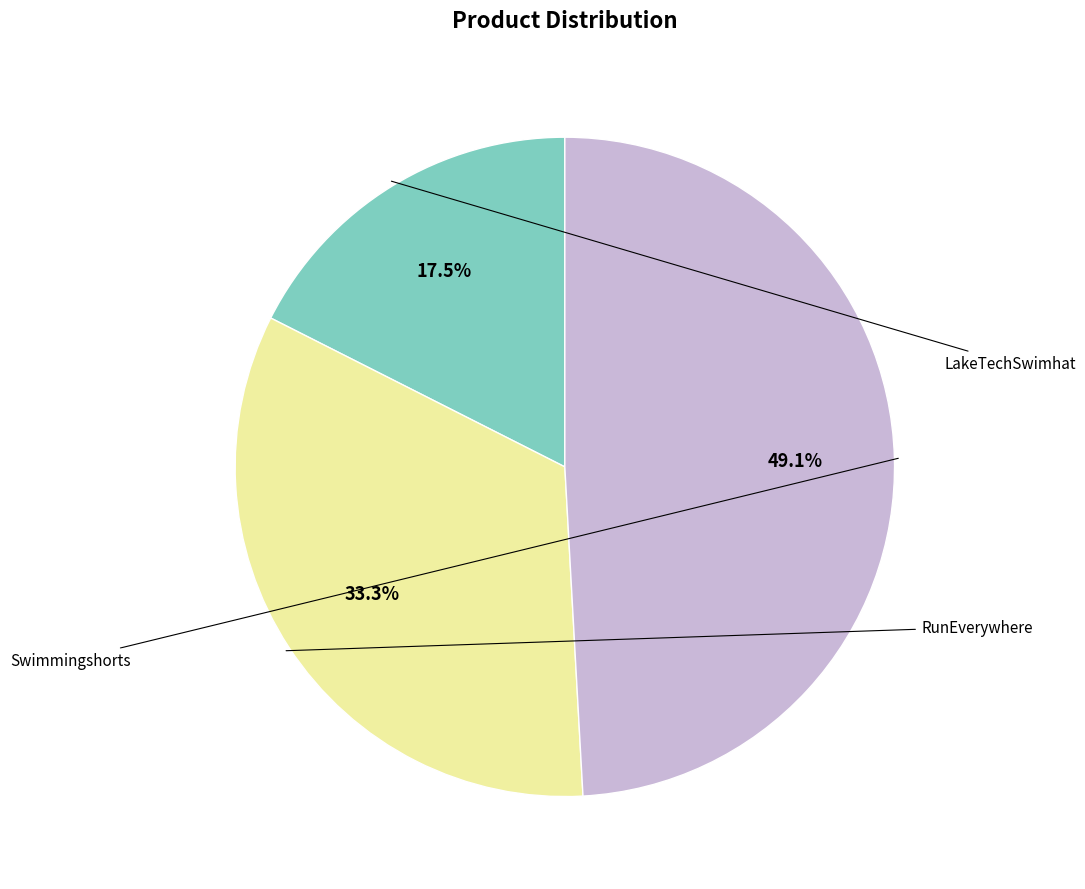

Which has a higher value, Swimmingshorts or LakeTechSwimhat?

Swimmingshorts